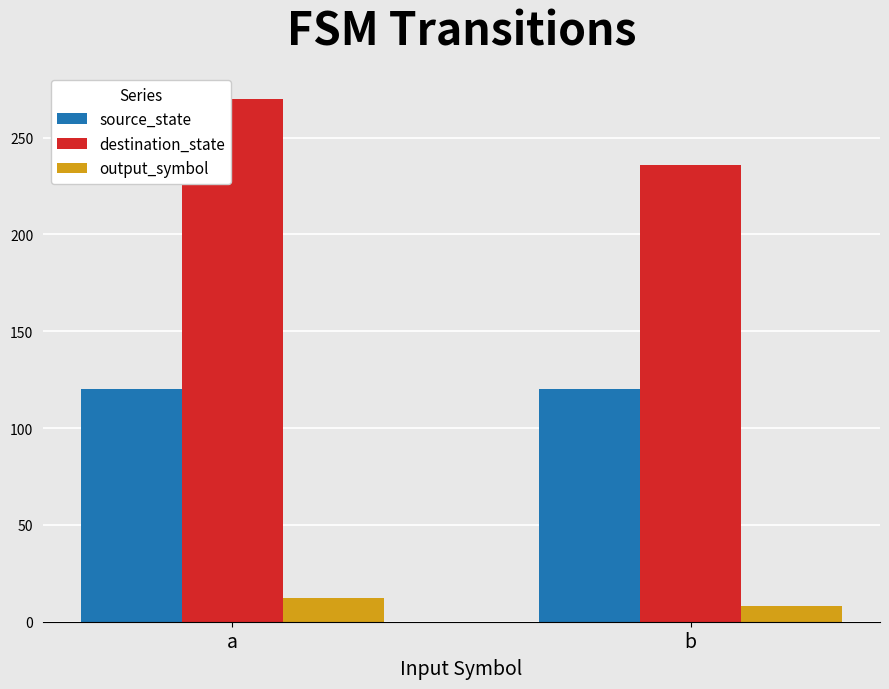

Is it true that output_symbol equals 8 at b?

True